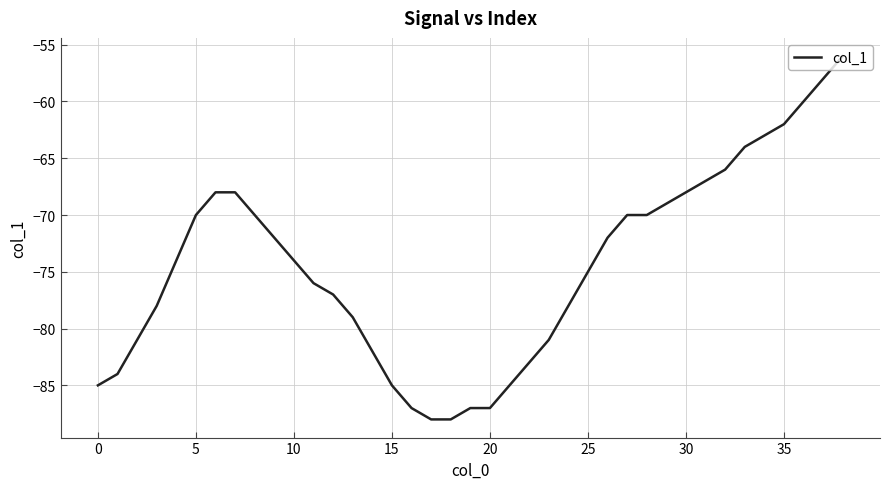

What is the minimum value shown in the chart?

-88